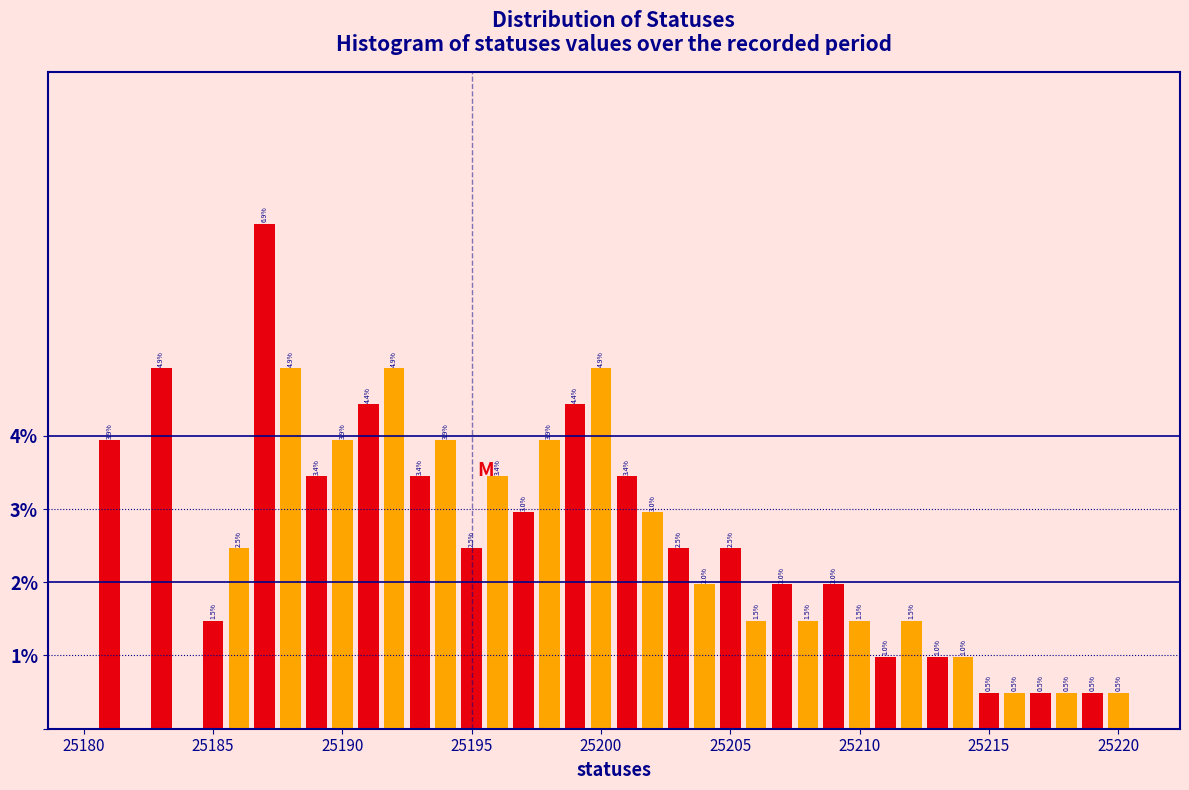

Around what value on the x-axis is the tallest bar? Give the approximate position of its centre, as read against the axis.

25187.0